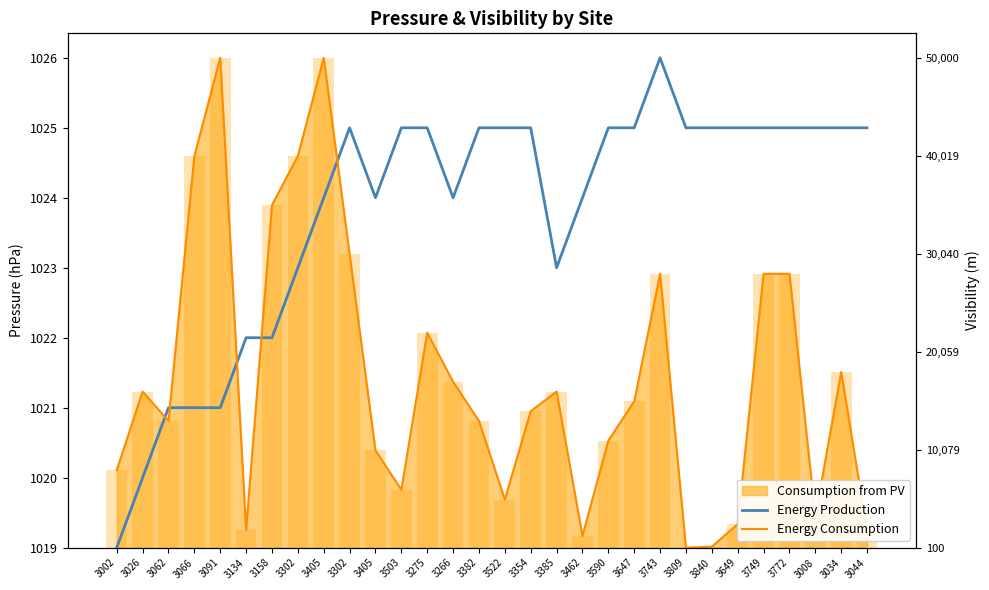

What is the value of the Energy Consumption bar at the 25th from the left?

1019.3